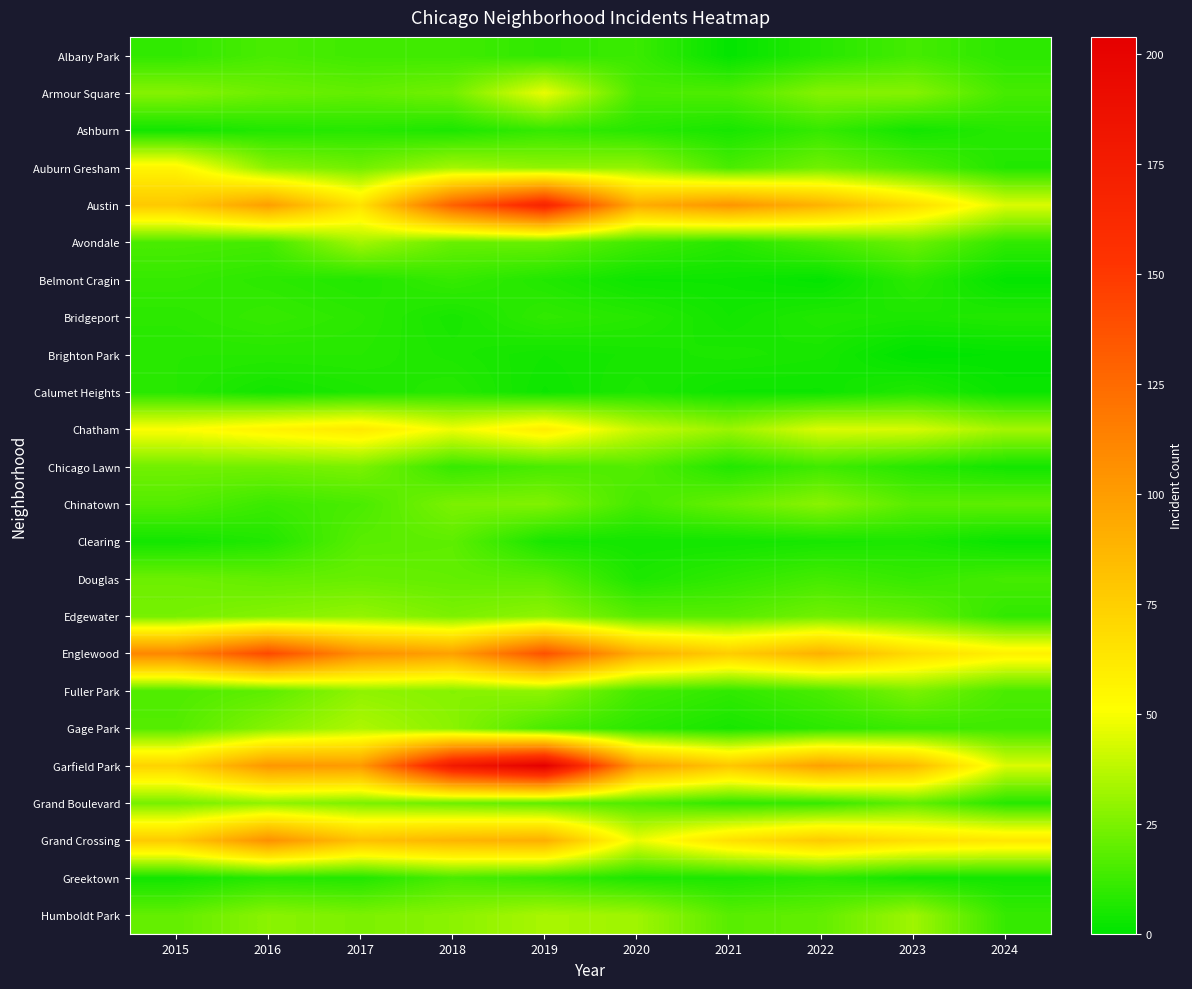

At how many categories does at least one series exceed 144?

2